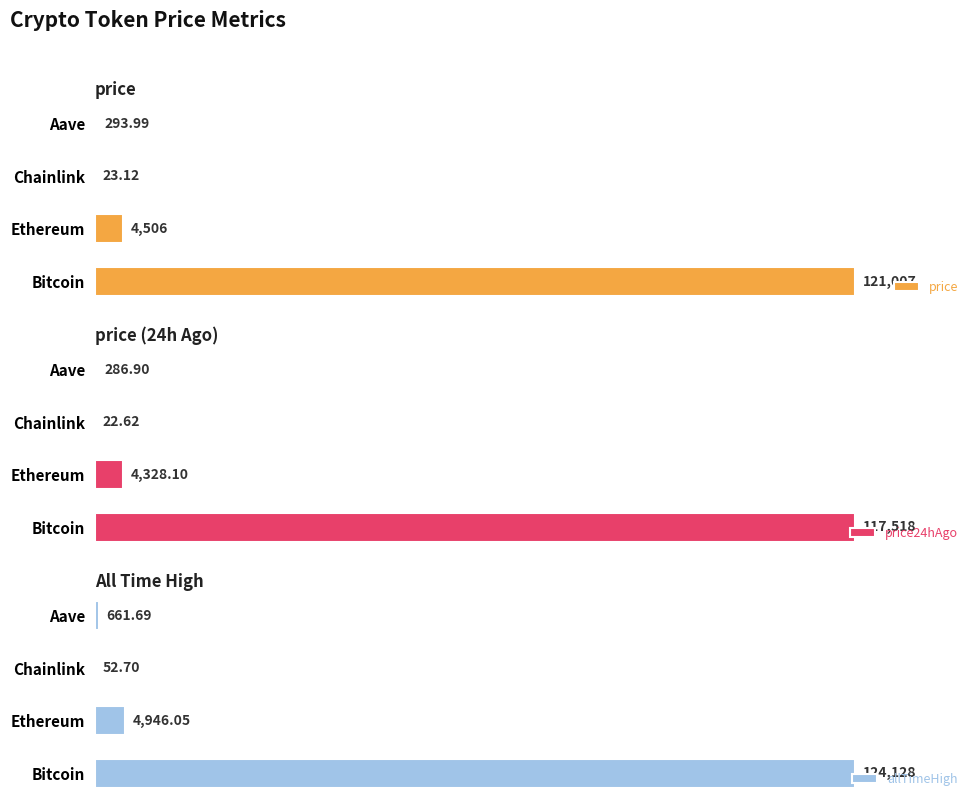

Where is price nearest to the value 0?

Chainlink